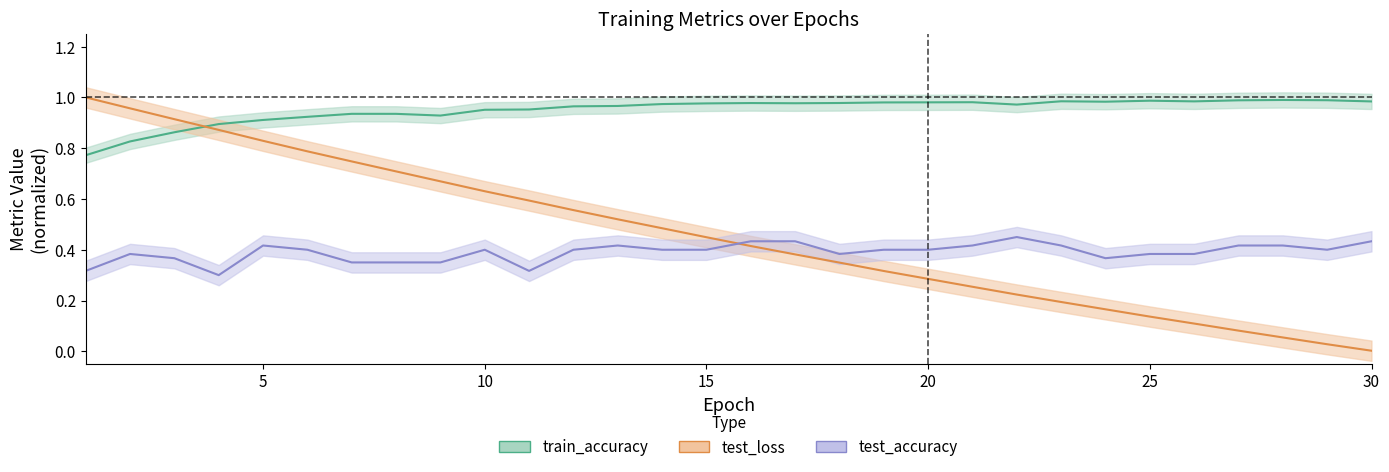

List the series in order of their peak value, lowest first.

test_accuracy, train_accuracy, test_loss_norm